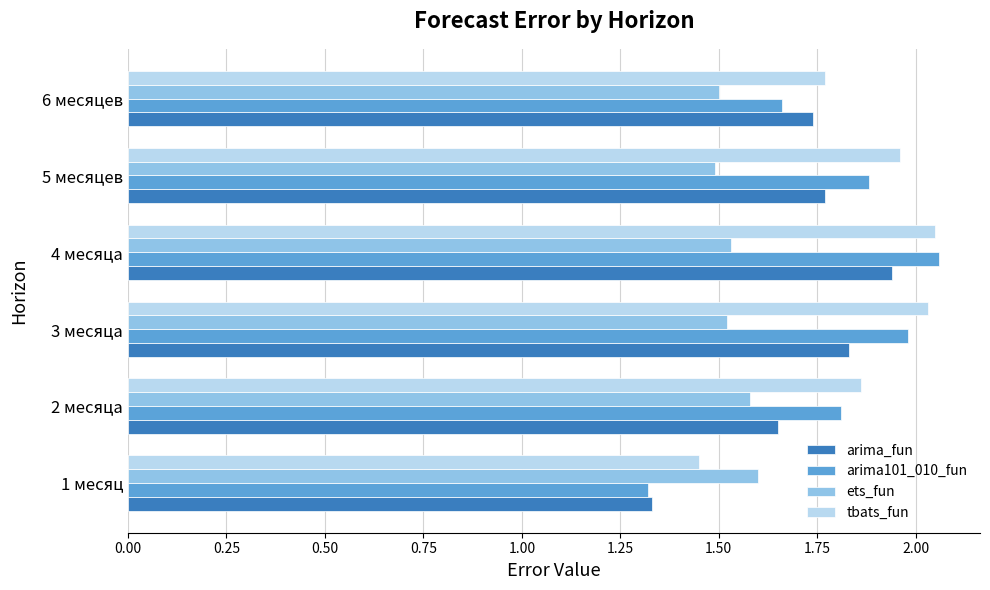

At which category does the chart reach its peak across all series?

4 месяца